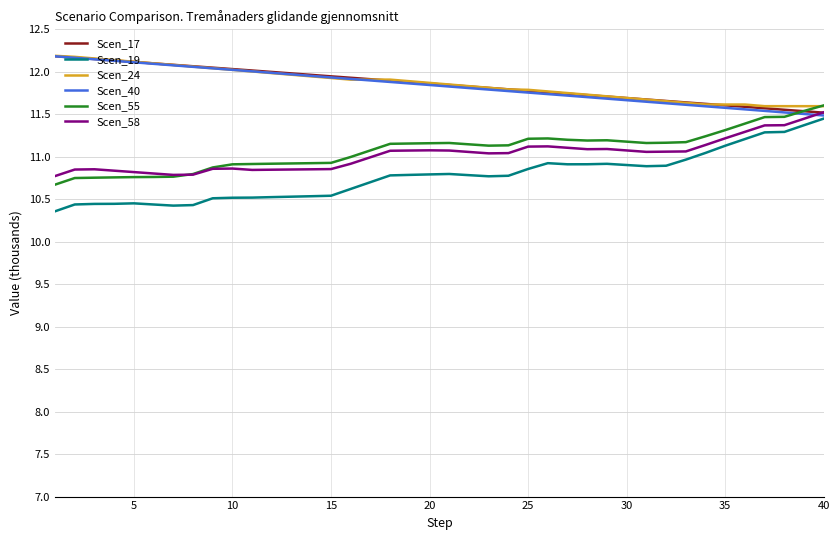

True or false: Scen_19 and Scen_55 cross at least once.

False